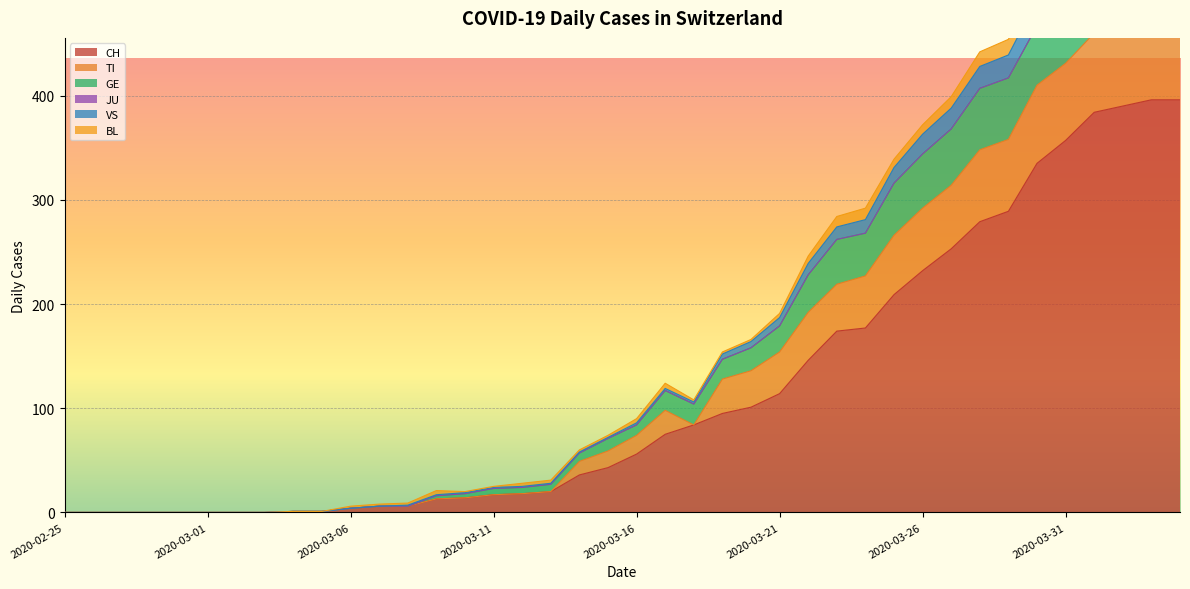

What is the label of the 4th point from the left?

2020-02-28